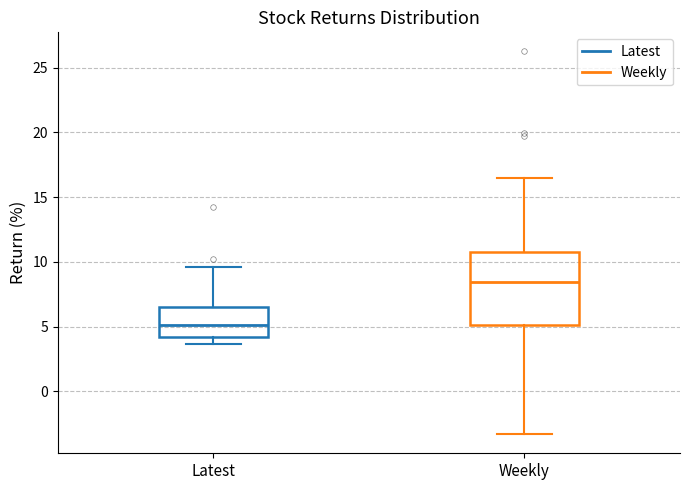

Comparing the boxes themselves (not the whiskers), which one is the tallest?

Weekly